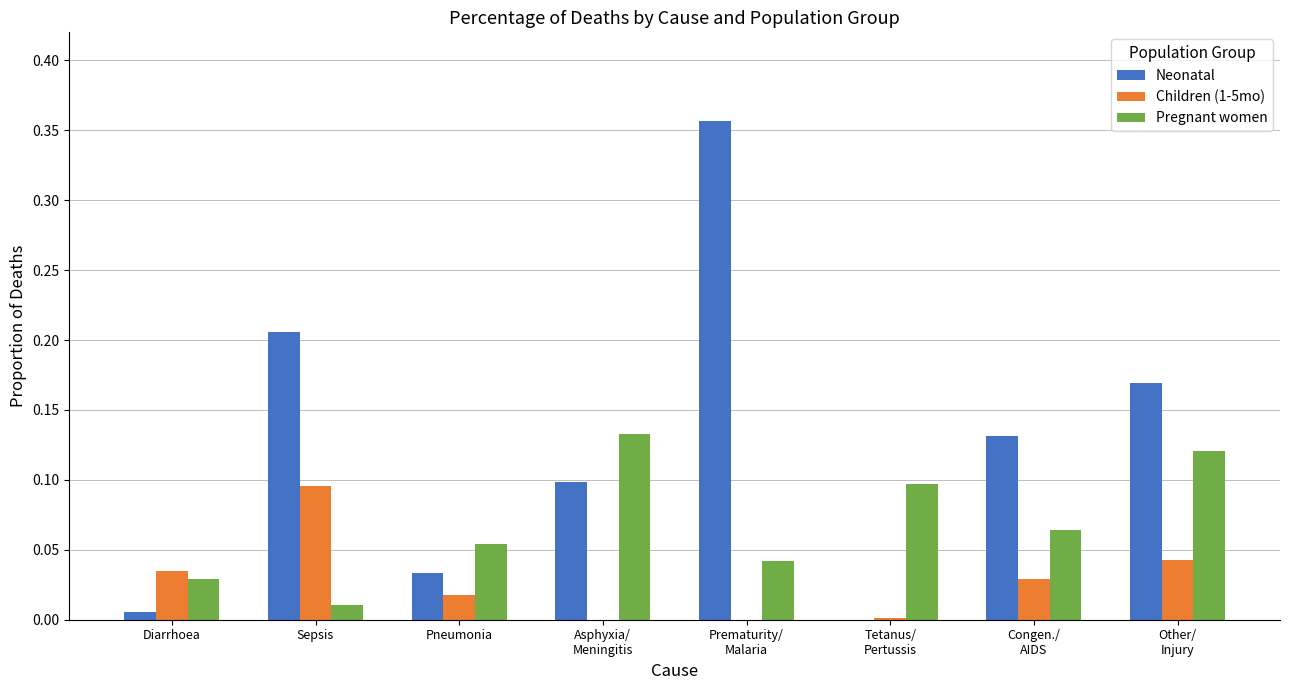

True or false: Neonatal has a value of 0.0 at Pneumonia.

True